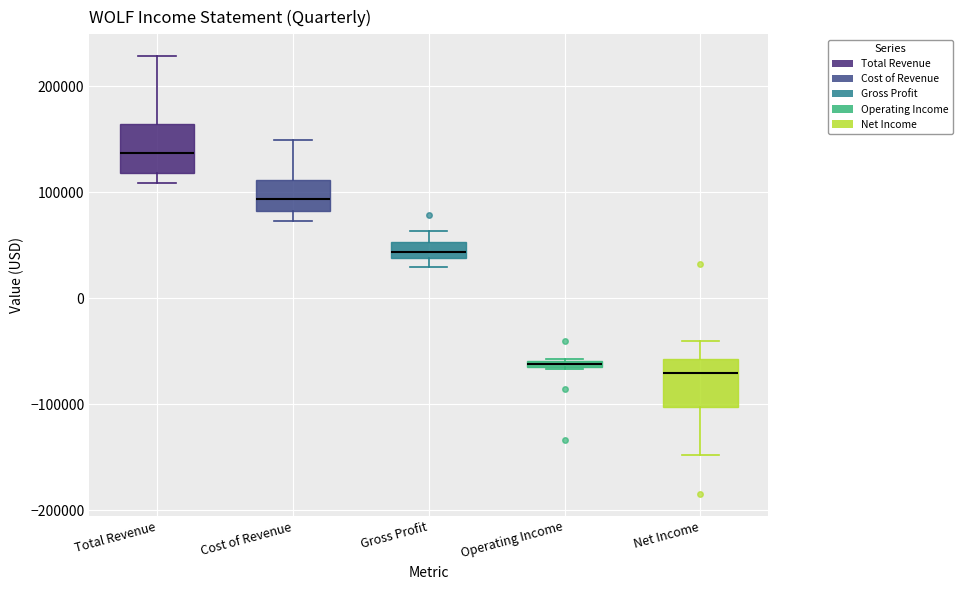

Where does the upper whisker of the box for Cost of Revenue end on the y-axis? The values are not printed on the chart, so give them approximately, as read against the axis.

150000